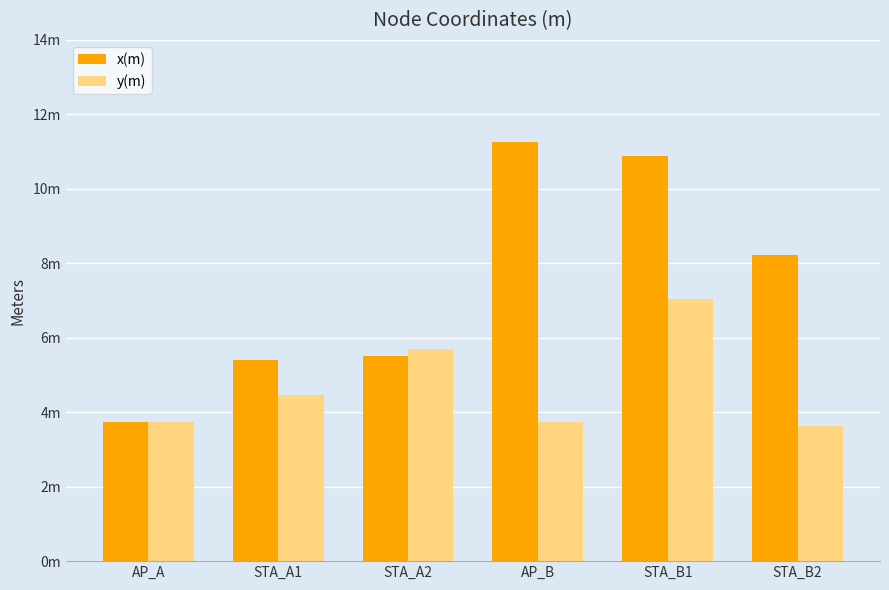

True or false: y(m) has a value of 7.0 at STA_B1.

True